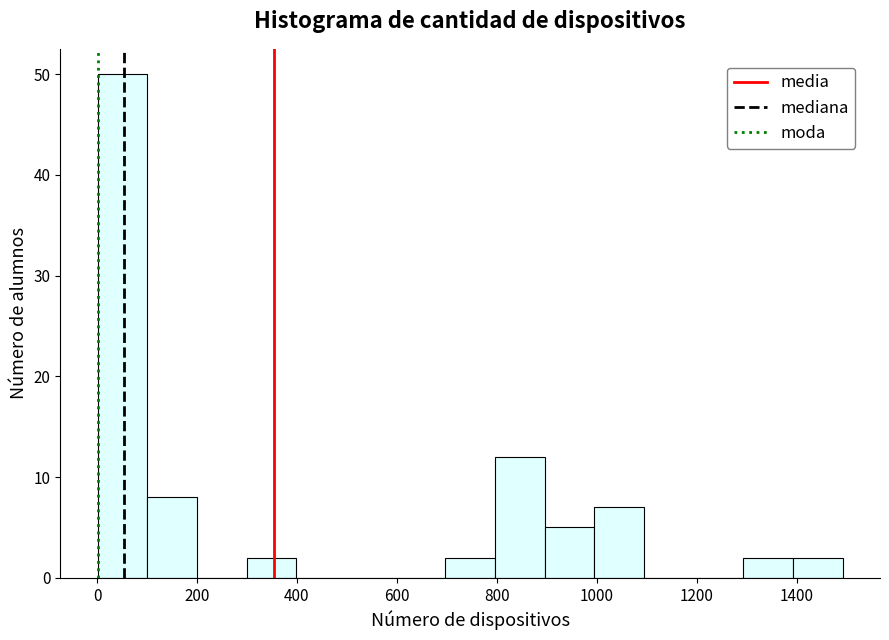

Reading left to right, transcribe this chart: for each bar, give the range it covers on the x-axis and its height. Neither the bar edges nor the heights are printed on the chart, so give them approximately, as read against the axes.

0 to 100: 50
100 to 200: 8
200 to 300: 0
300 to 400: 2
400 to 500: 0
500 to 600: 0
600 to 700: 0
700 to 800: 2
800 to 900: 12
900 to 1000: 5
1000 to 1100: 7
1100 to 1200: 0
1200 to 1300: 0
1300 to 1400: 2
1400 to 1500: 2